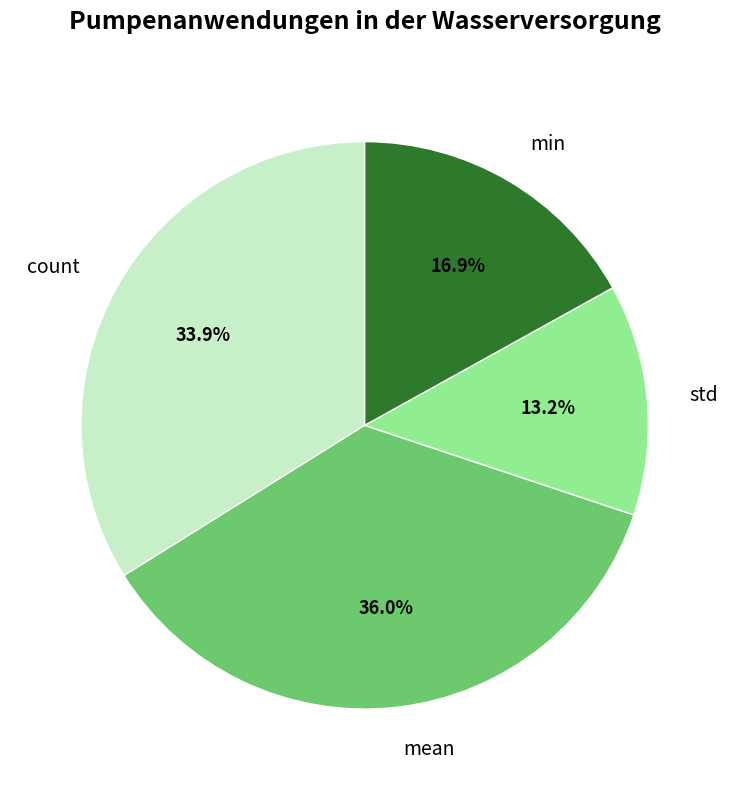

To the nearest percent, what portion does min represent?

17%